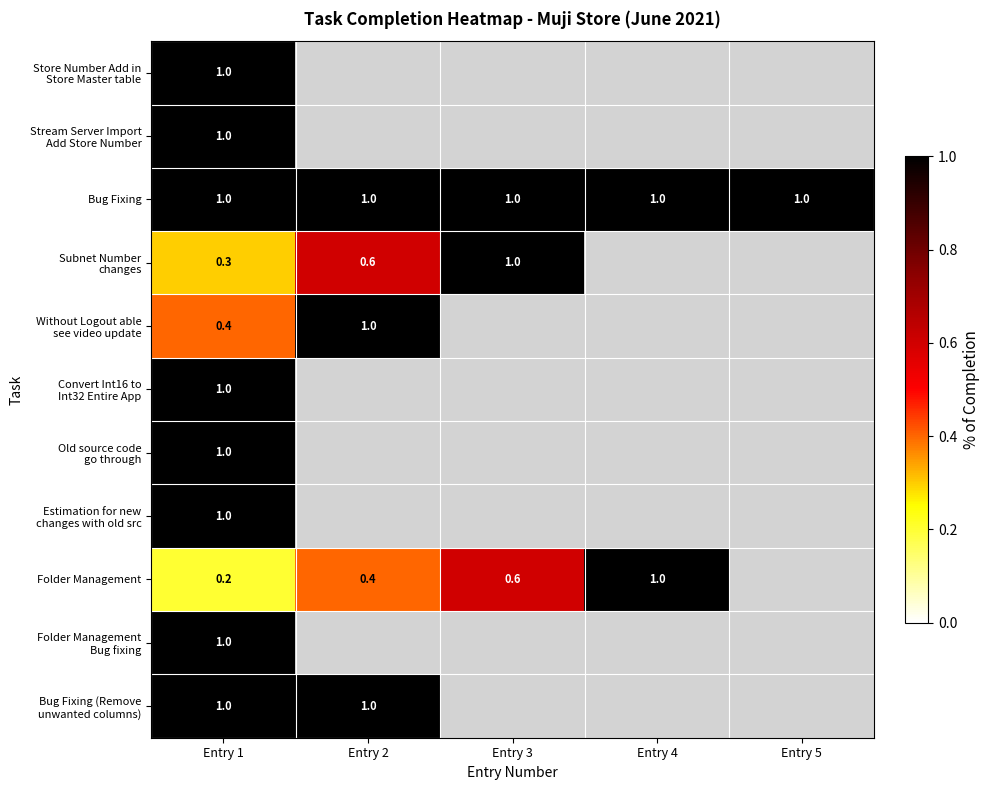

True or false: Bug Fixing has a value of 0.3 at Entry 4.

False